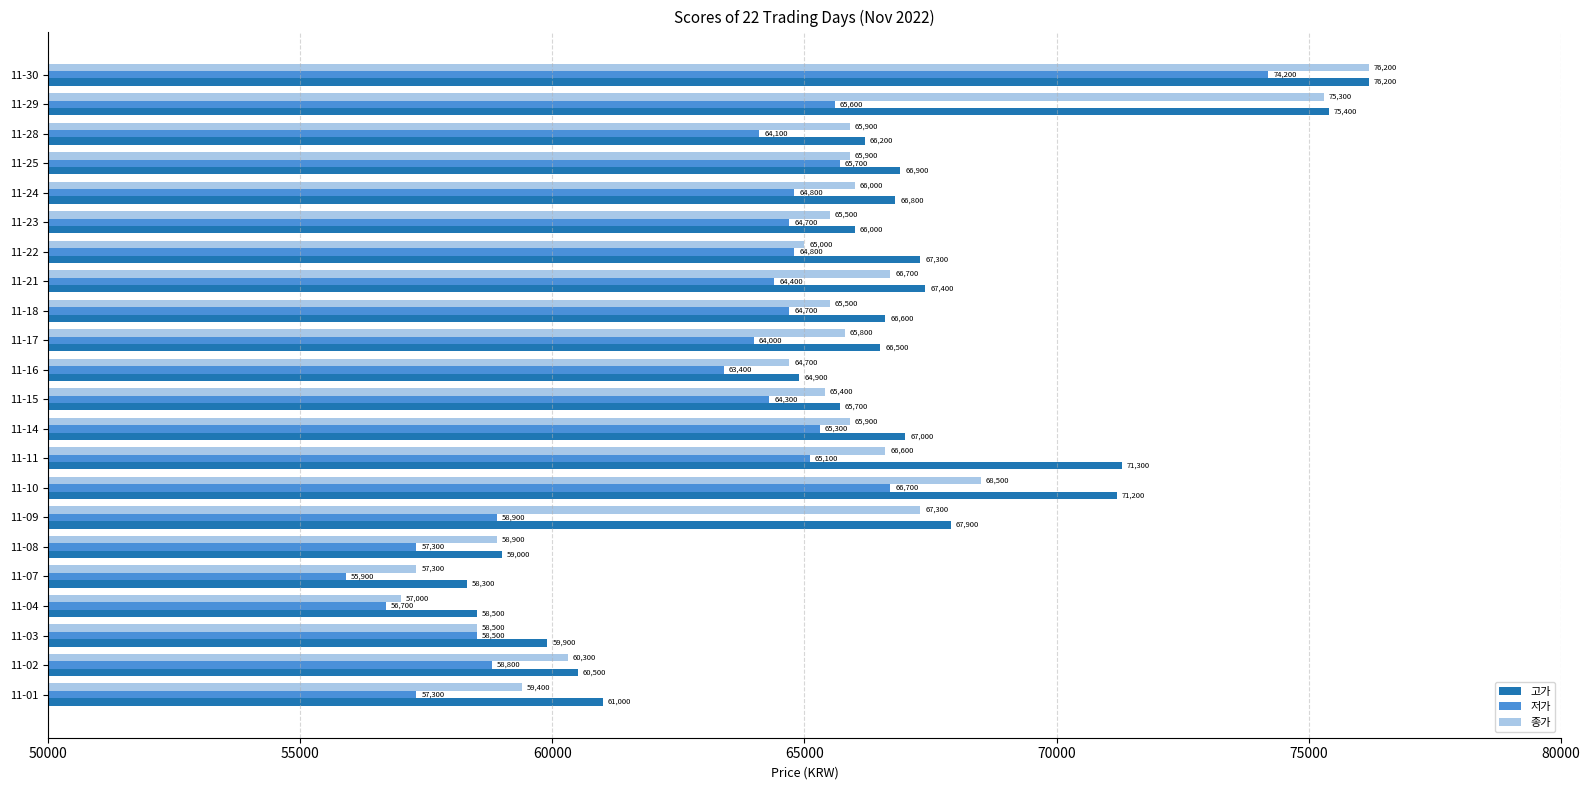

Which category has the lowest value in the 종가 series?

11-04